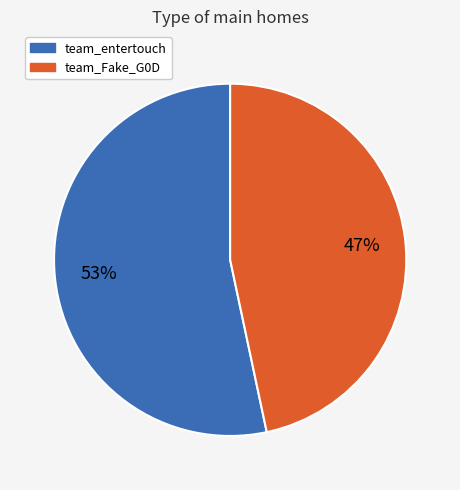

How many segments does this pie chart have?

2